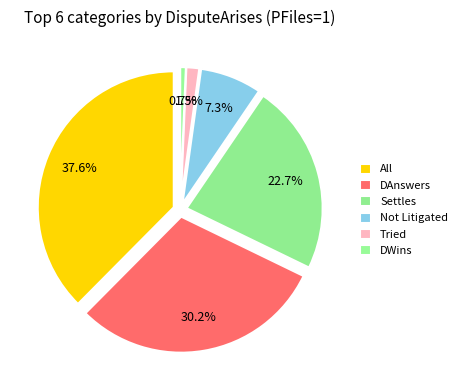

What is the smallest slice in the pie chart?

DWins